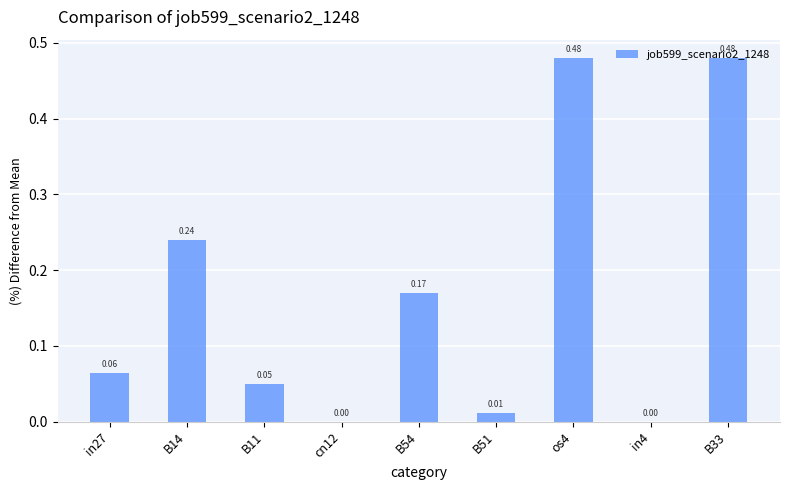

What is the sum of all values?

1.5